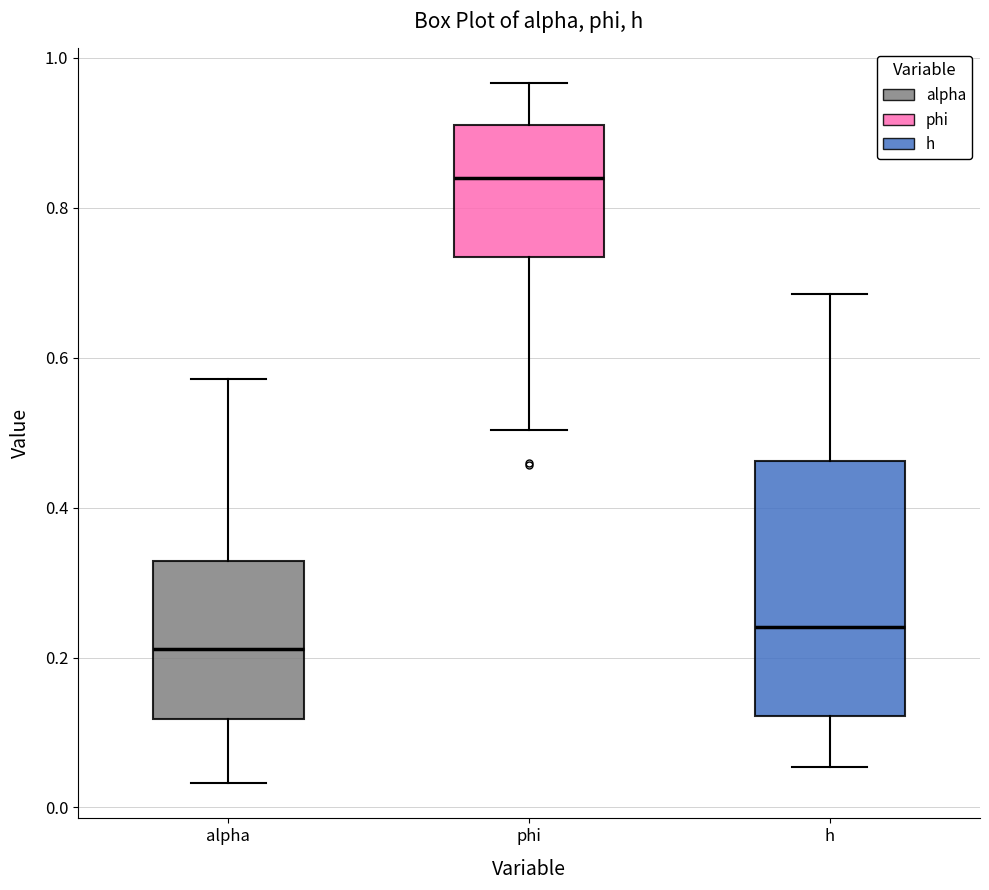

Reading left to right, transcribe this box plot: for each box, give where its median line is, the range the box spans, and where its two whiskers end, as read against the y-axis. The values are not printed on the chart, so give them approximately, as read against the axis.

alpha: median 0.22, box 0.12 to 0.32, whiskers 0.04 to 0.58
phi: median 0.84, box 0.74 to 0.92, whiskers 0.50 to 0.96
h: median 0.24, box 0.12 to 0.46, whiskers 0.06 to 0.68